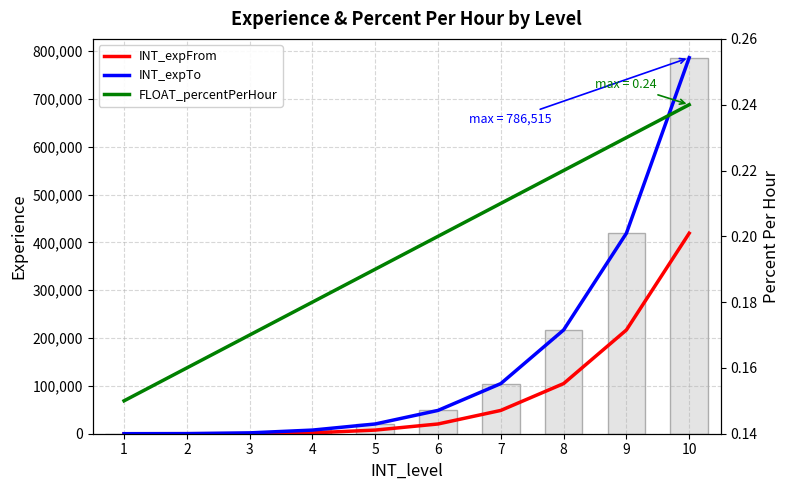

At which category is the sum across all series the highest?

10